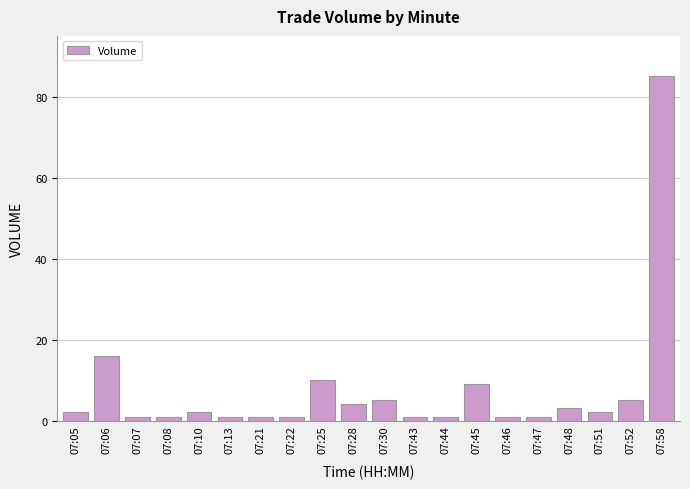

What is the value of the 14th bar from the left?

9